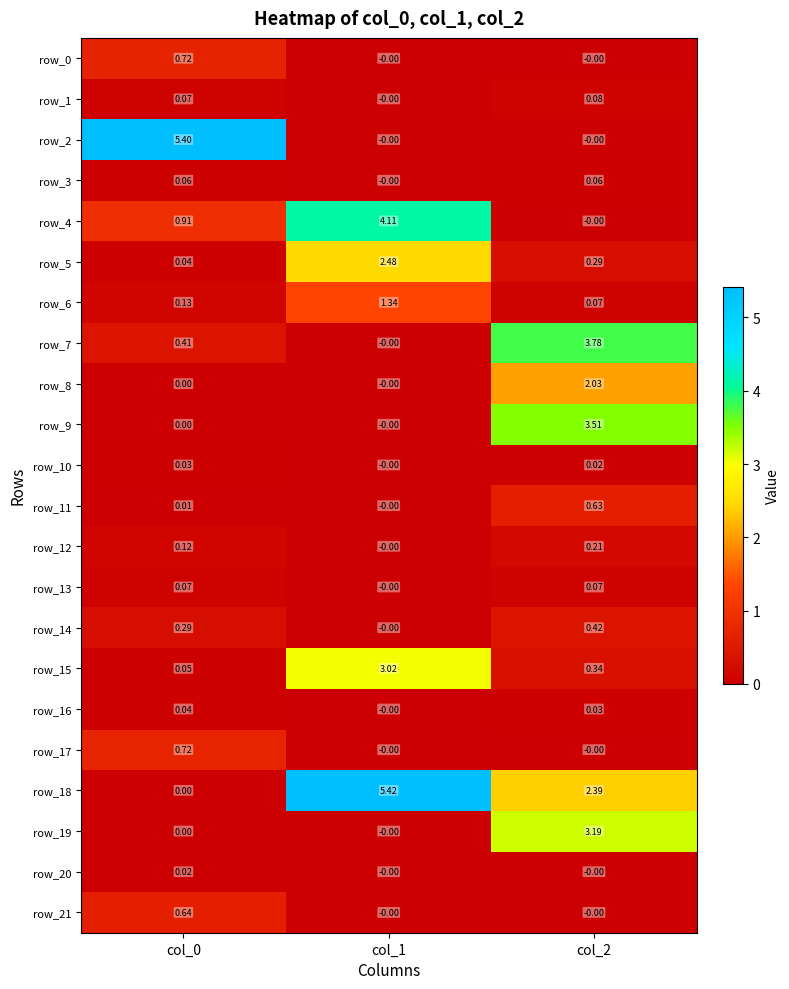

Is the value of row_5 at col_0 greater than the value of row_1 at col_0?

No